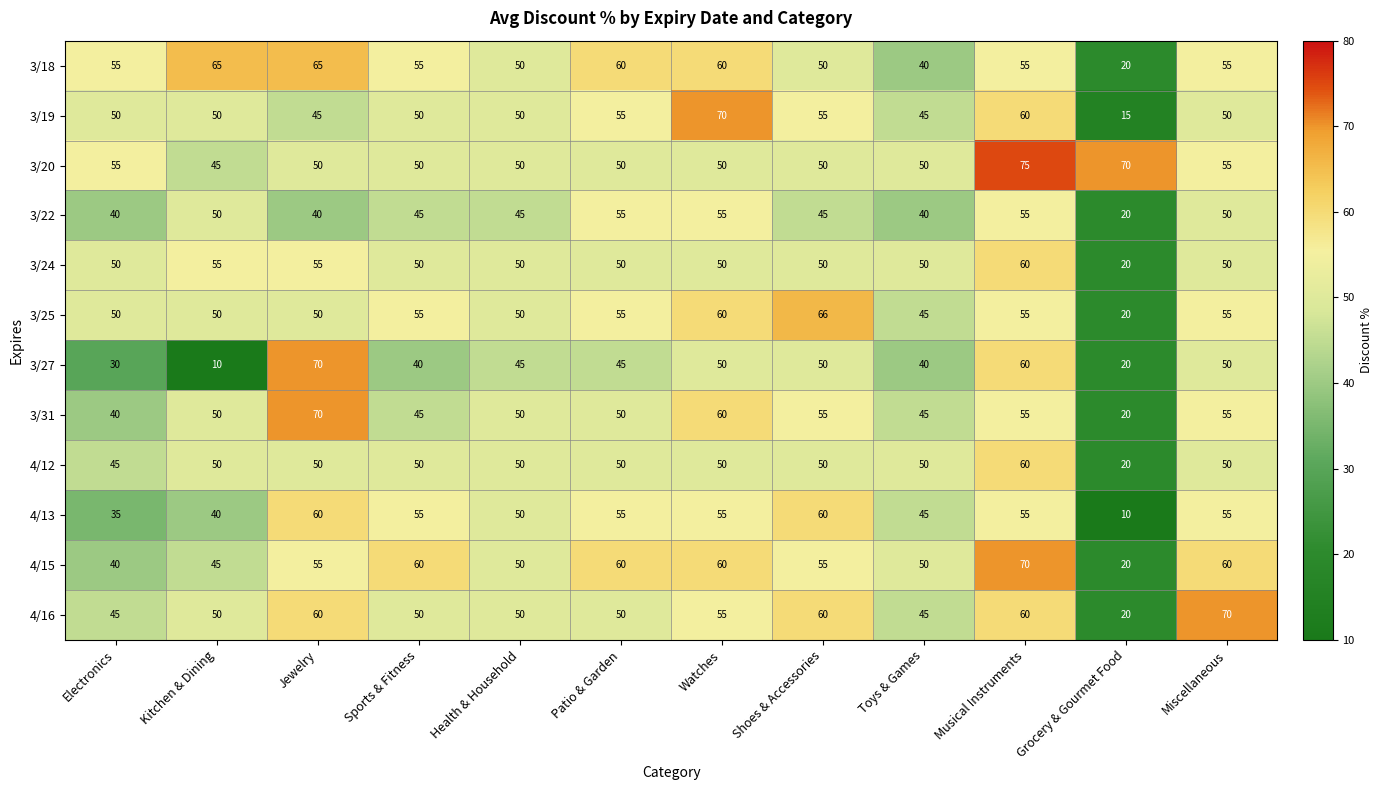

What is the difference between the maximum and minimum values in the 3/22 series?

35